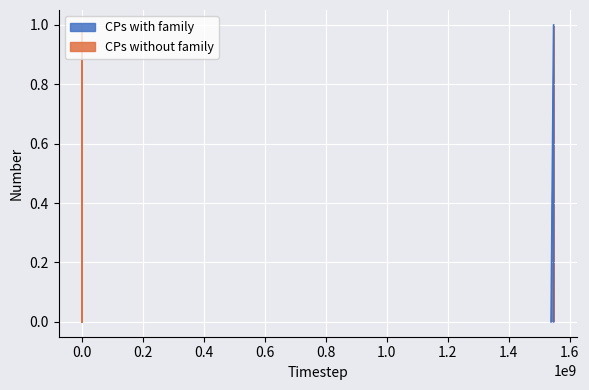

The chart shows a value of 1 at 1547679884. True or false?

False